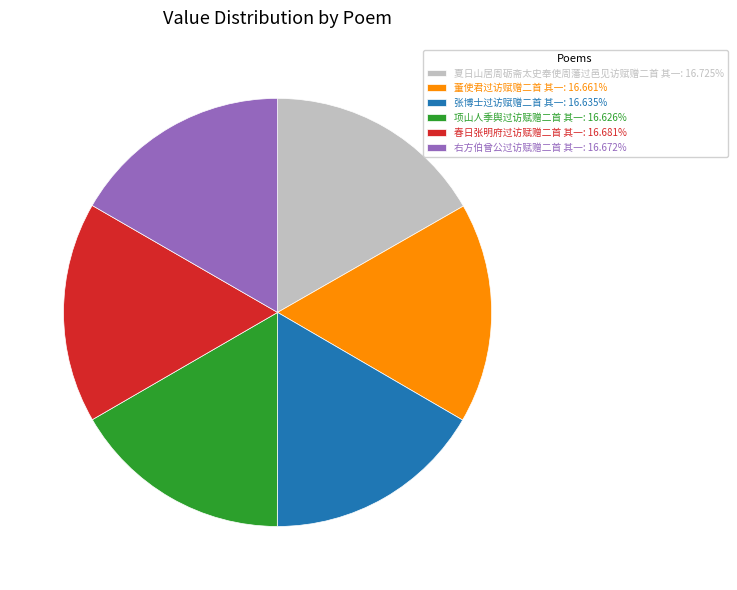

Approximately how many times larger is the value at 右方伯曾公过访赋赠二首 其一: 16.672% compared to 春日张明府过访赋赠二首 其一: 16.681%?

1.0